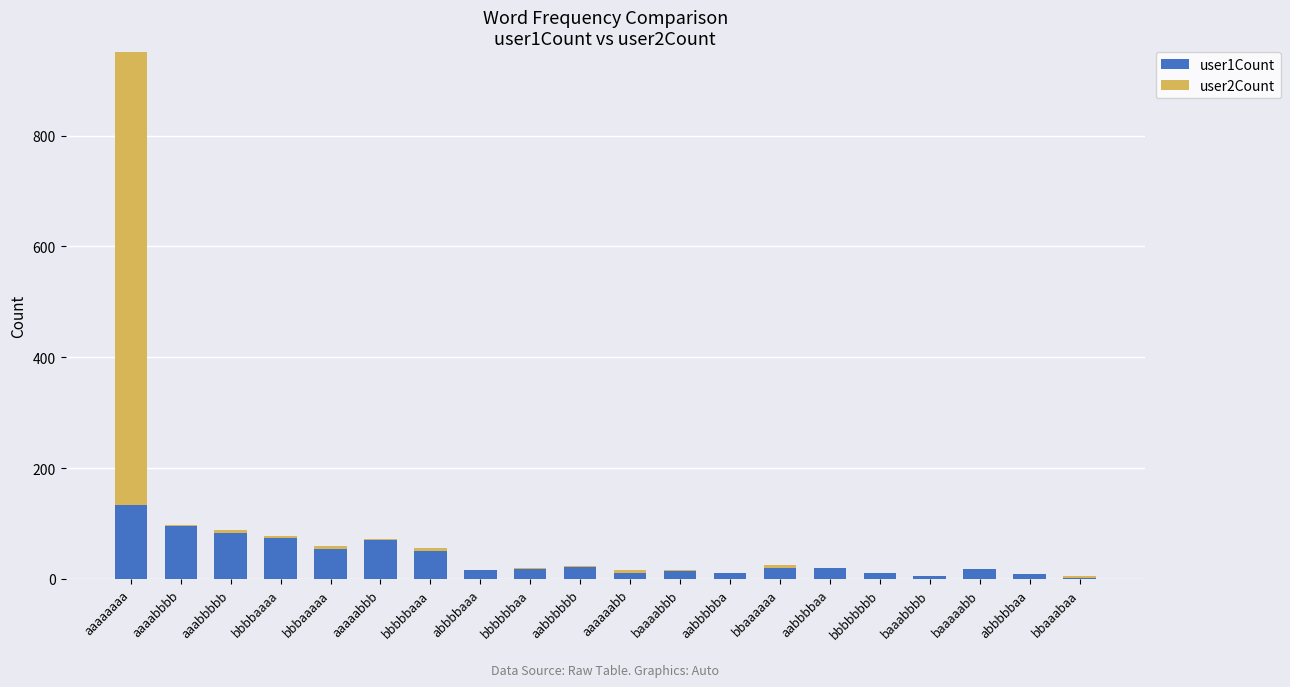

What is the value of the user1Count bar at the 8th from the left?

17